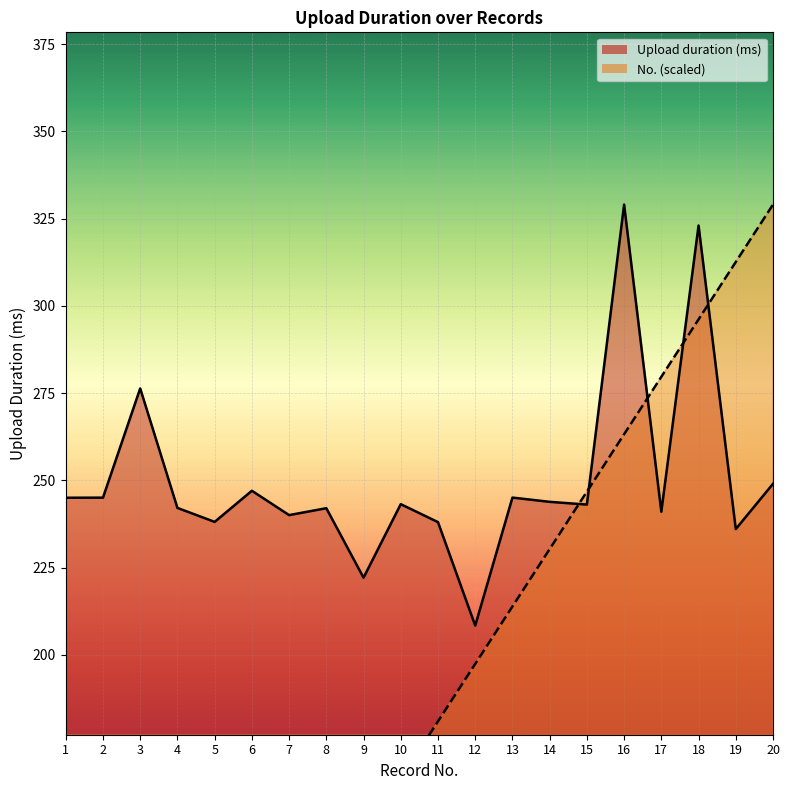

Read the No. value at 17.

279.6